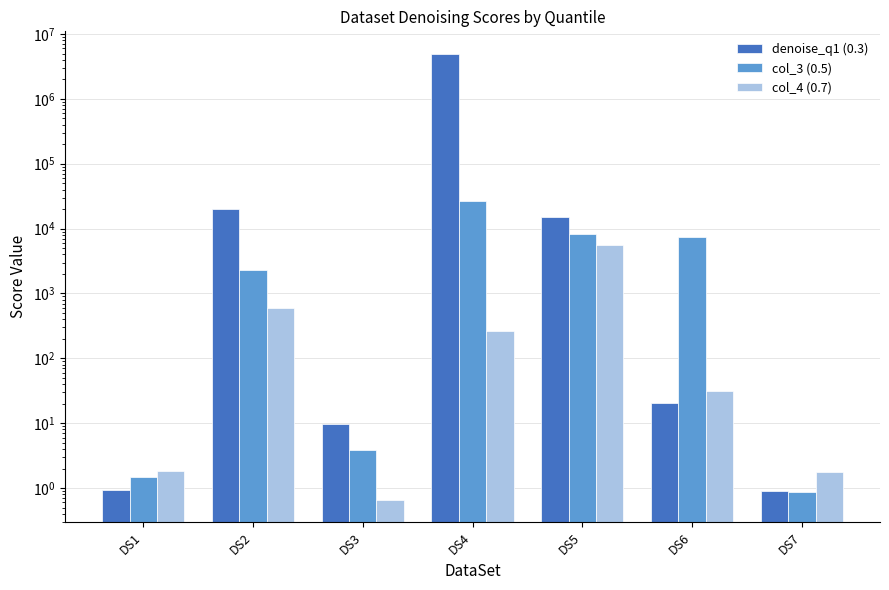

Reading left to right, list all the values displayed in this chart.

denoise_q1 (0.3): 0.9	20024.1	9.9	4981908.9	15077.5	20.4	0.9
col_3 (0.5): 1.5	2326.2	3.9	26177.3	8337.7	7343.0	0.9
col_4 (0.7): 1.8	604.5	0.7	259.4	5502.6	31.7	1.8